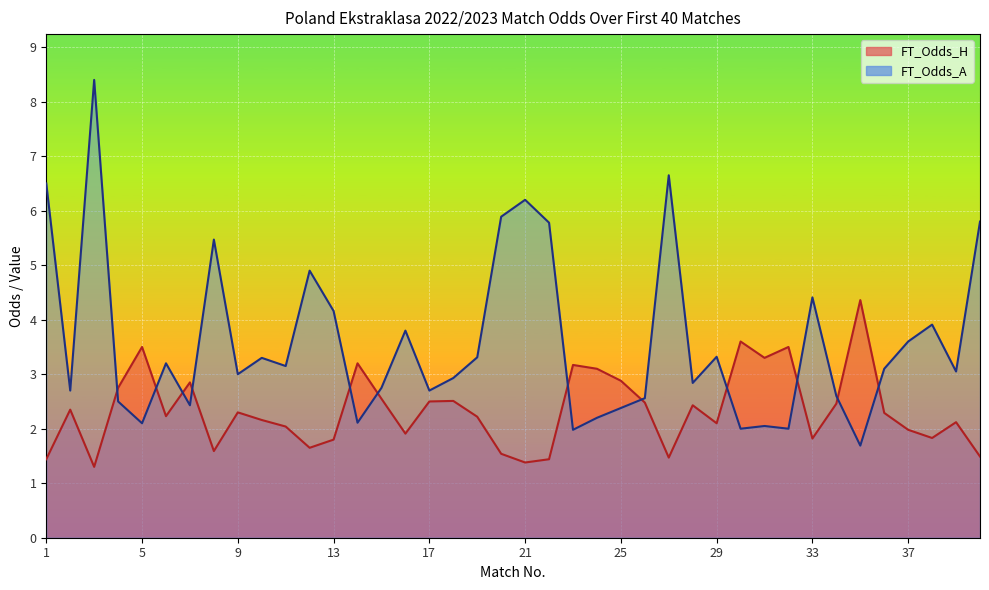

In FT_Odds_H, how many points are lower than both neighbors (excluding endpoints)?

11